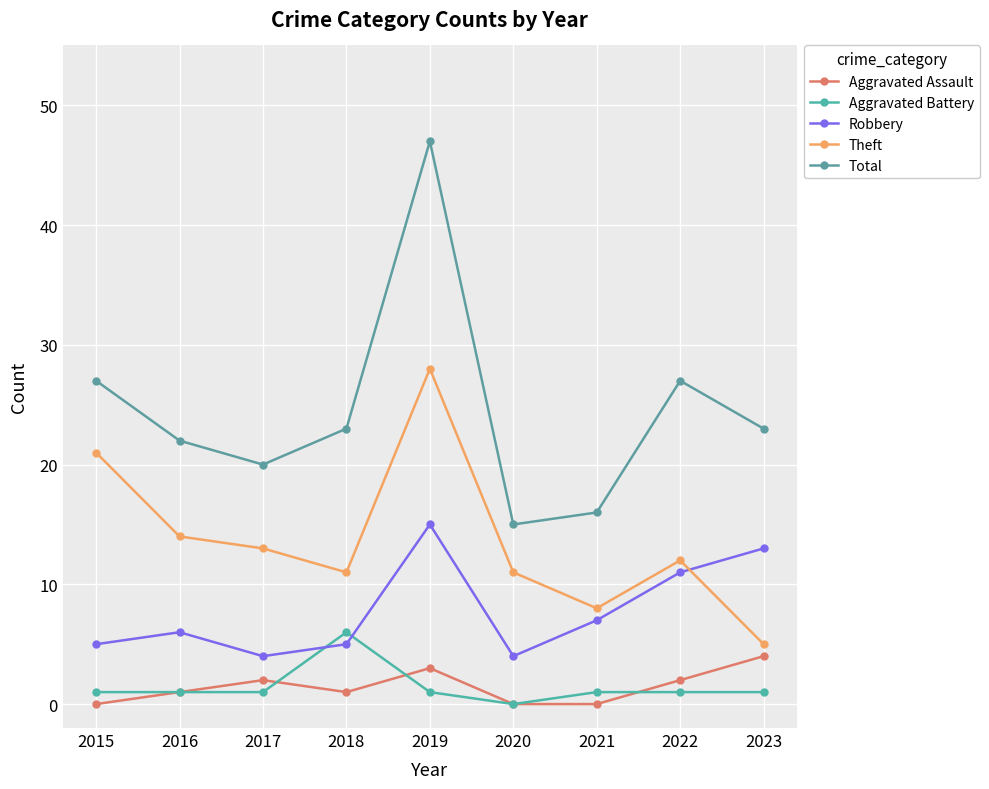

At which category does Robbery reach its first local valley?

2017